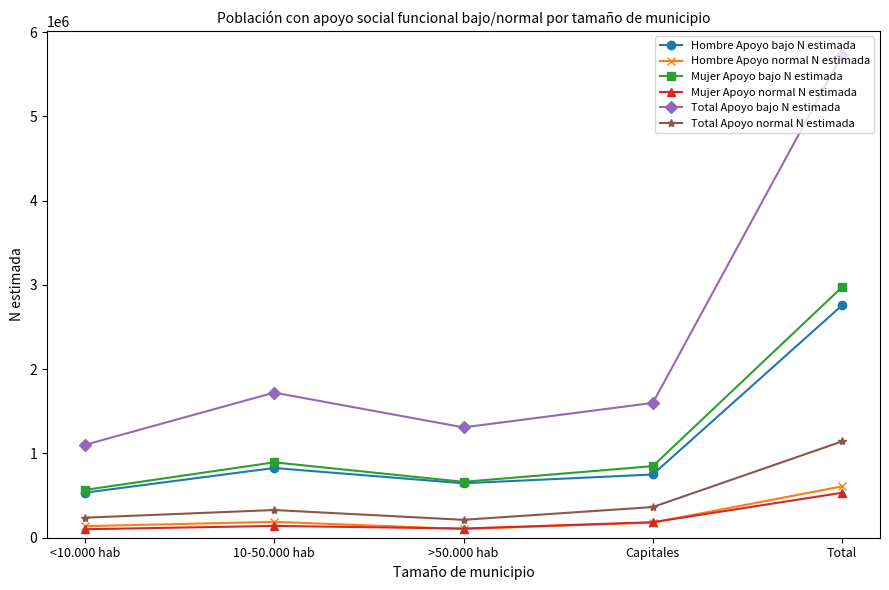

What is the label of the 5th point from the right?

<10.000 hab